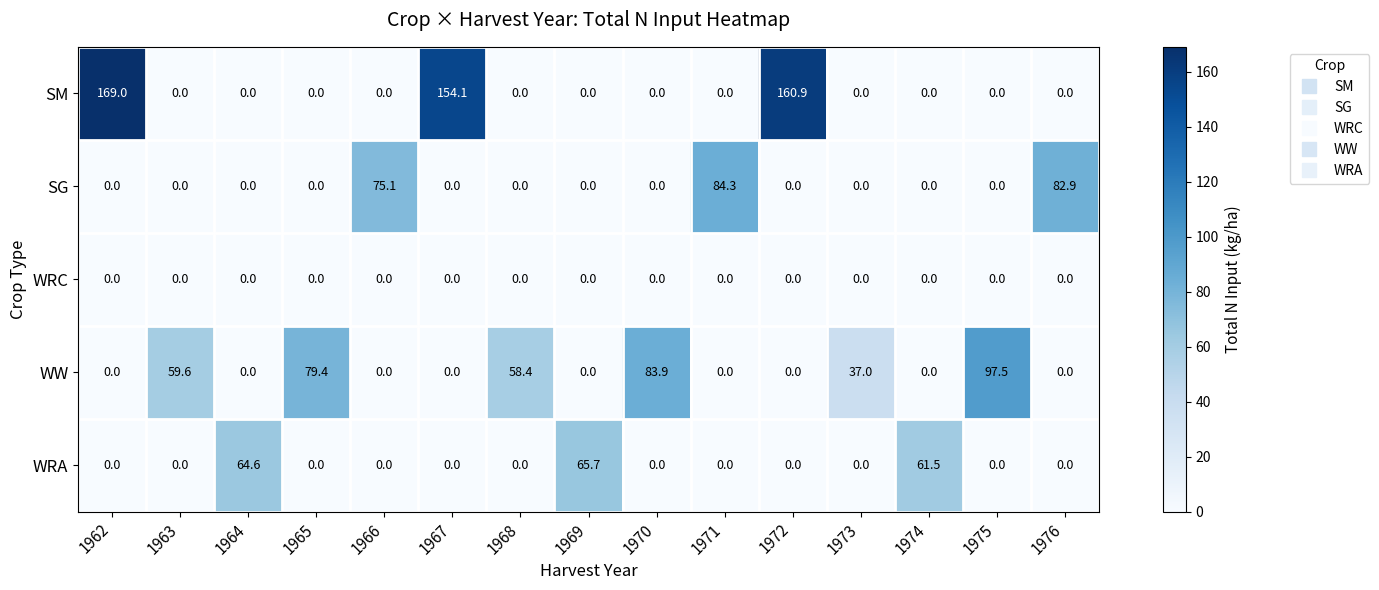

Which category has the highest value across all series?

1962